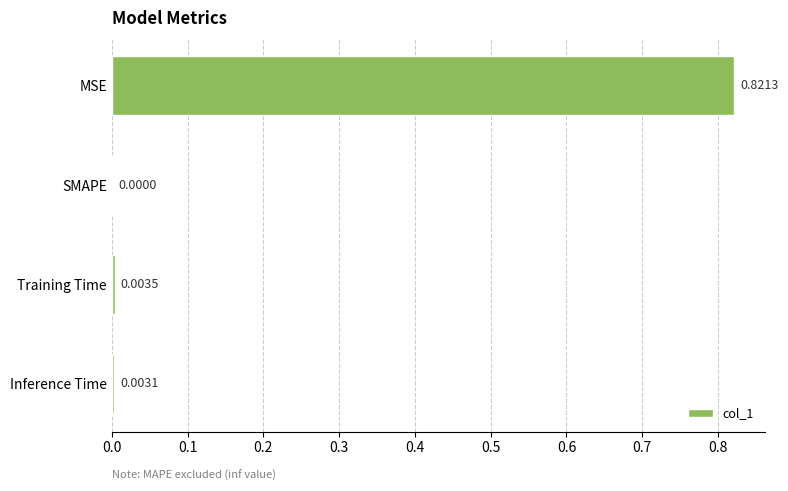

What is the average value?

0.2